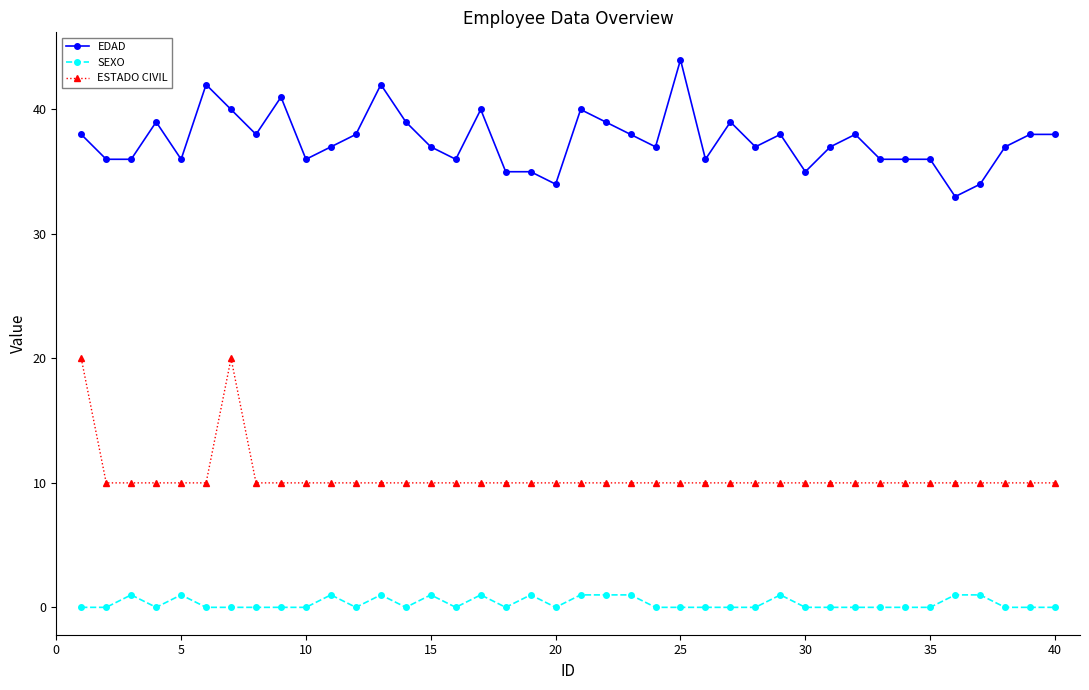

True or false: EDAD and SEXO intersect in this chart.

False